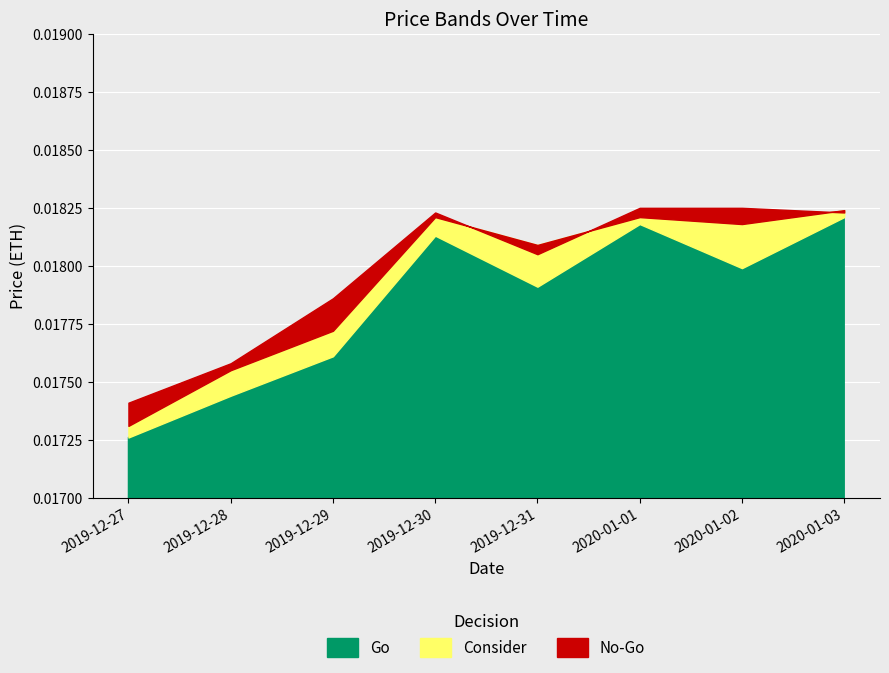

What position from the left is 2020-01-02?

7